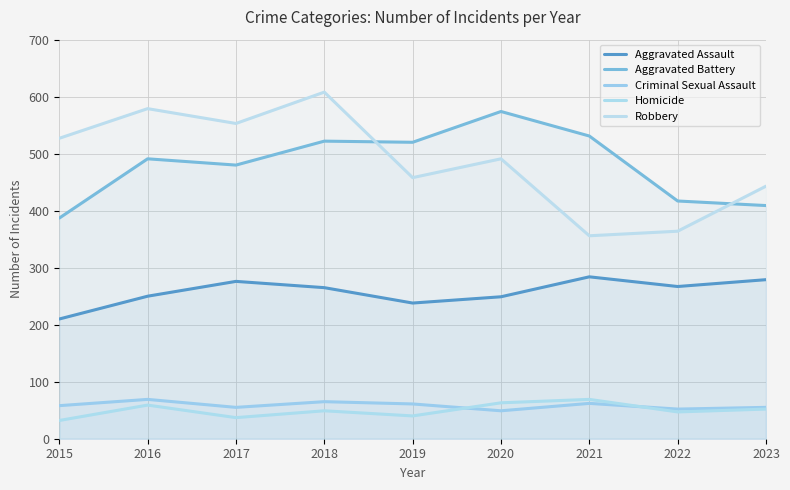

What is the sum of the Criminal Sexual Assault values at 2018 and 2019?

126